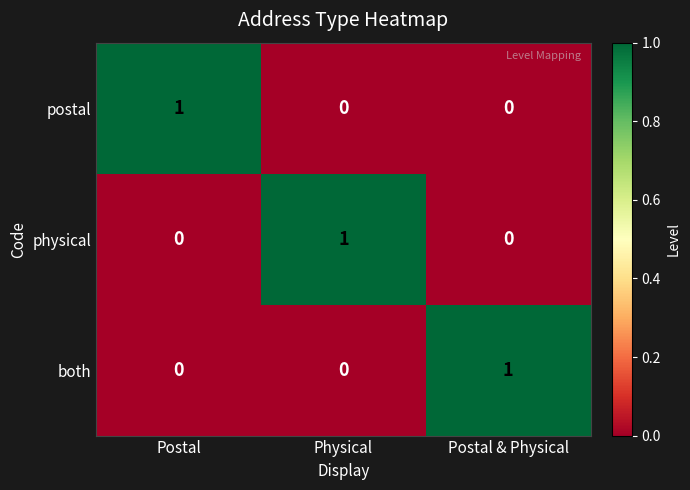

Is it true that both equals -1 at Physical?

False